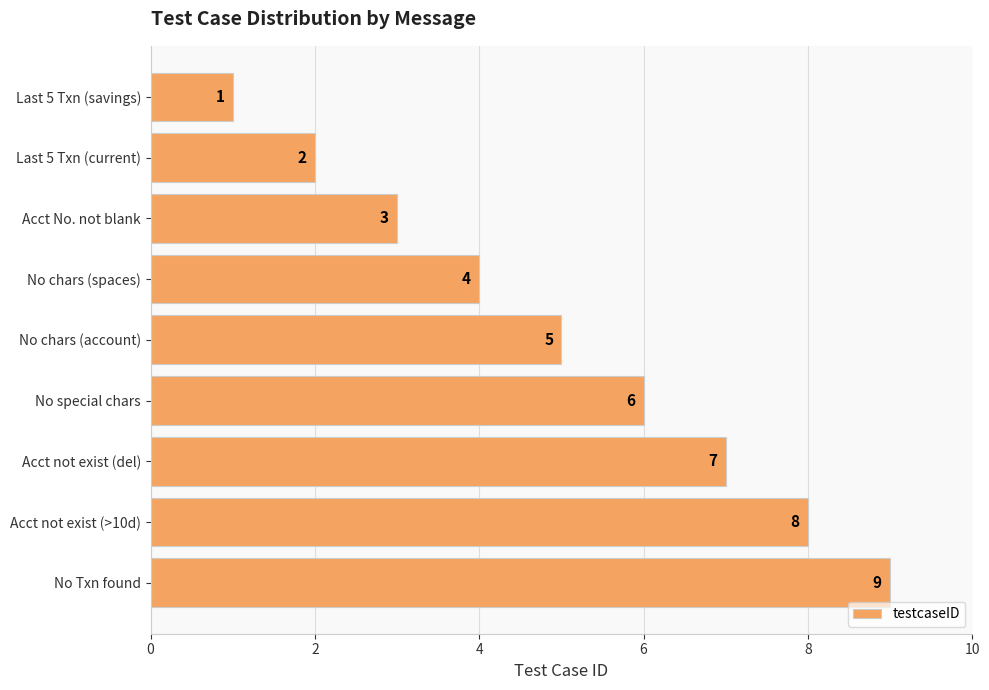

How many categories are shown in the chart?

9